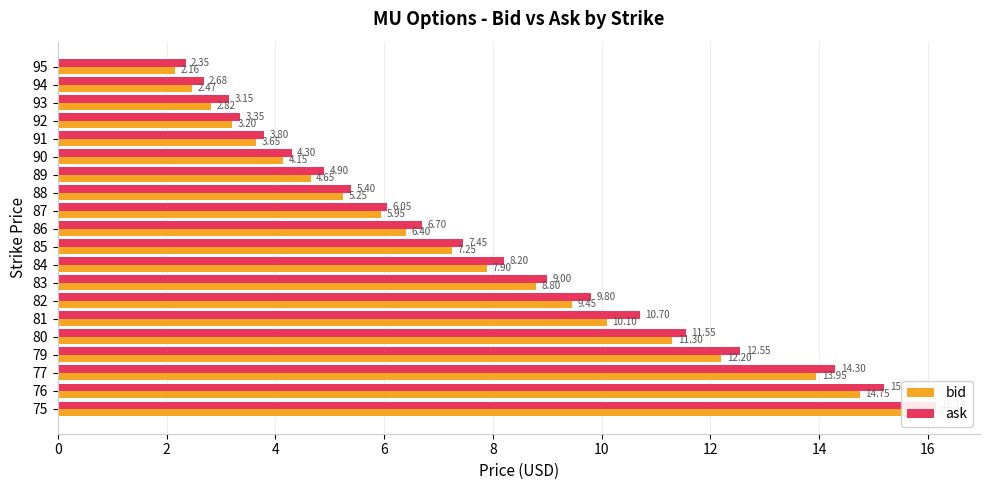

What are all the series names shown in the legend?

bid, ask